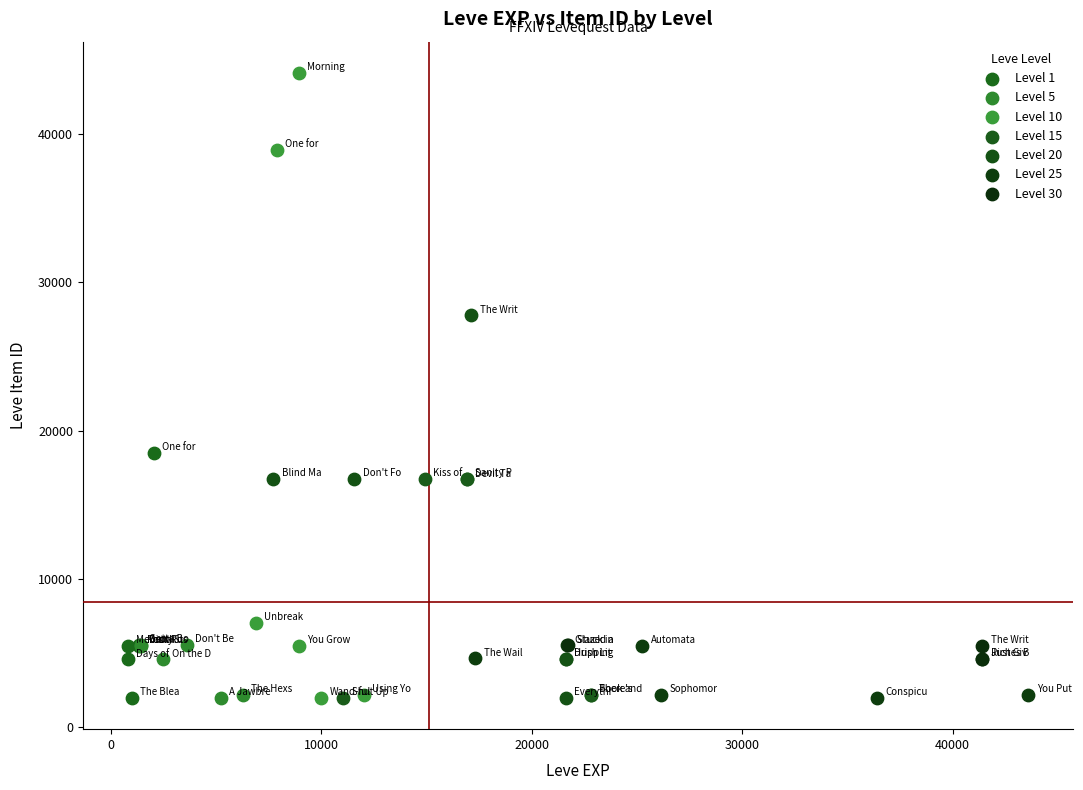

Which series has the widest spread of Y values?

Level 10